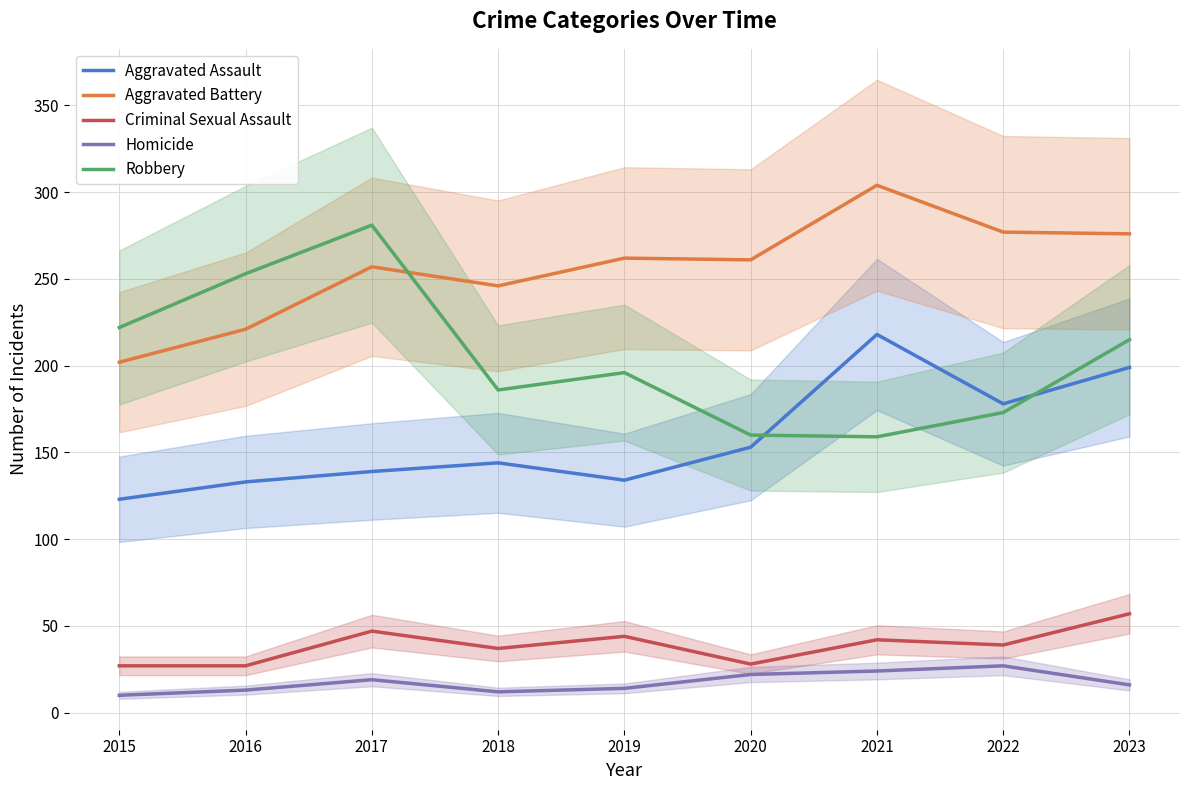

Where is the first local maximum for Robbery?

2017